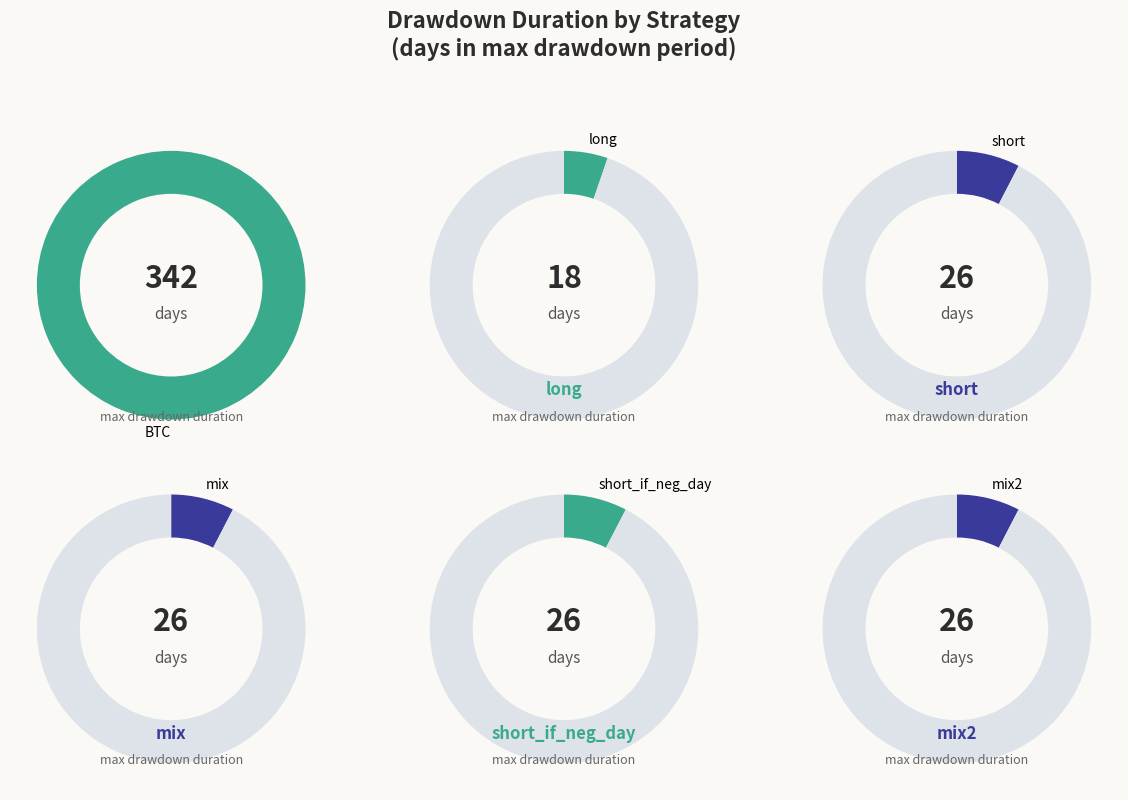

Do short and mix together represent more than half of the pie?

No